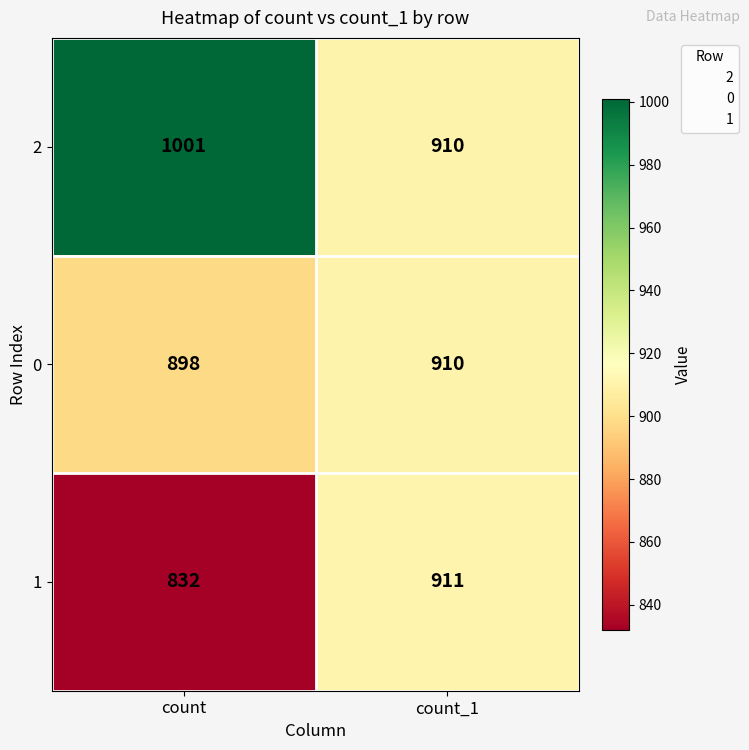

What is the sum of all 2 values?

1911